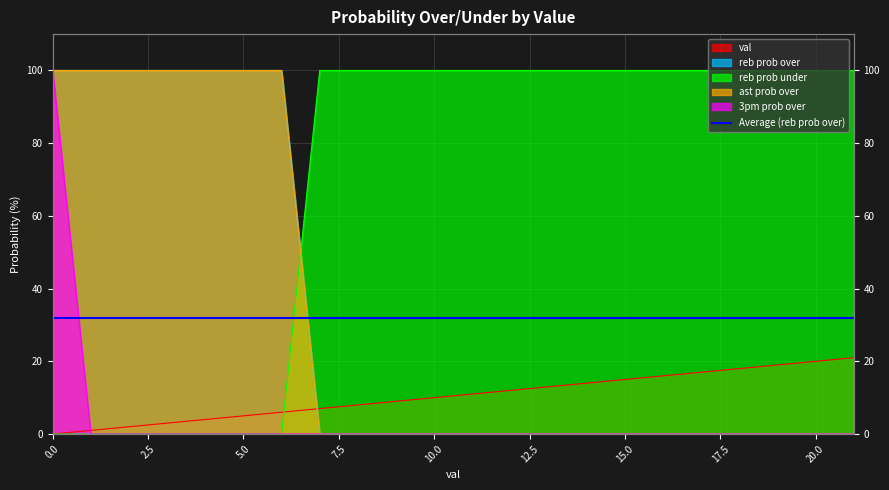

At which label does 3pm prob over reach its minimum?

1